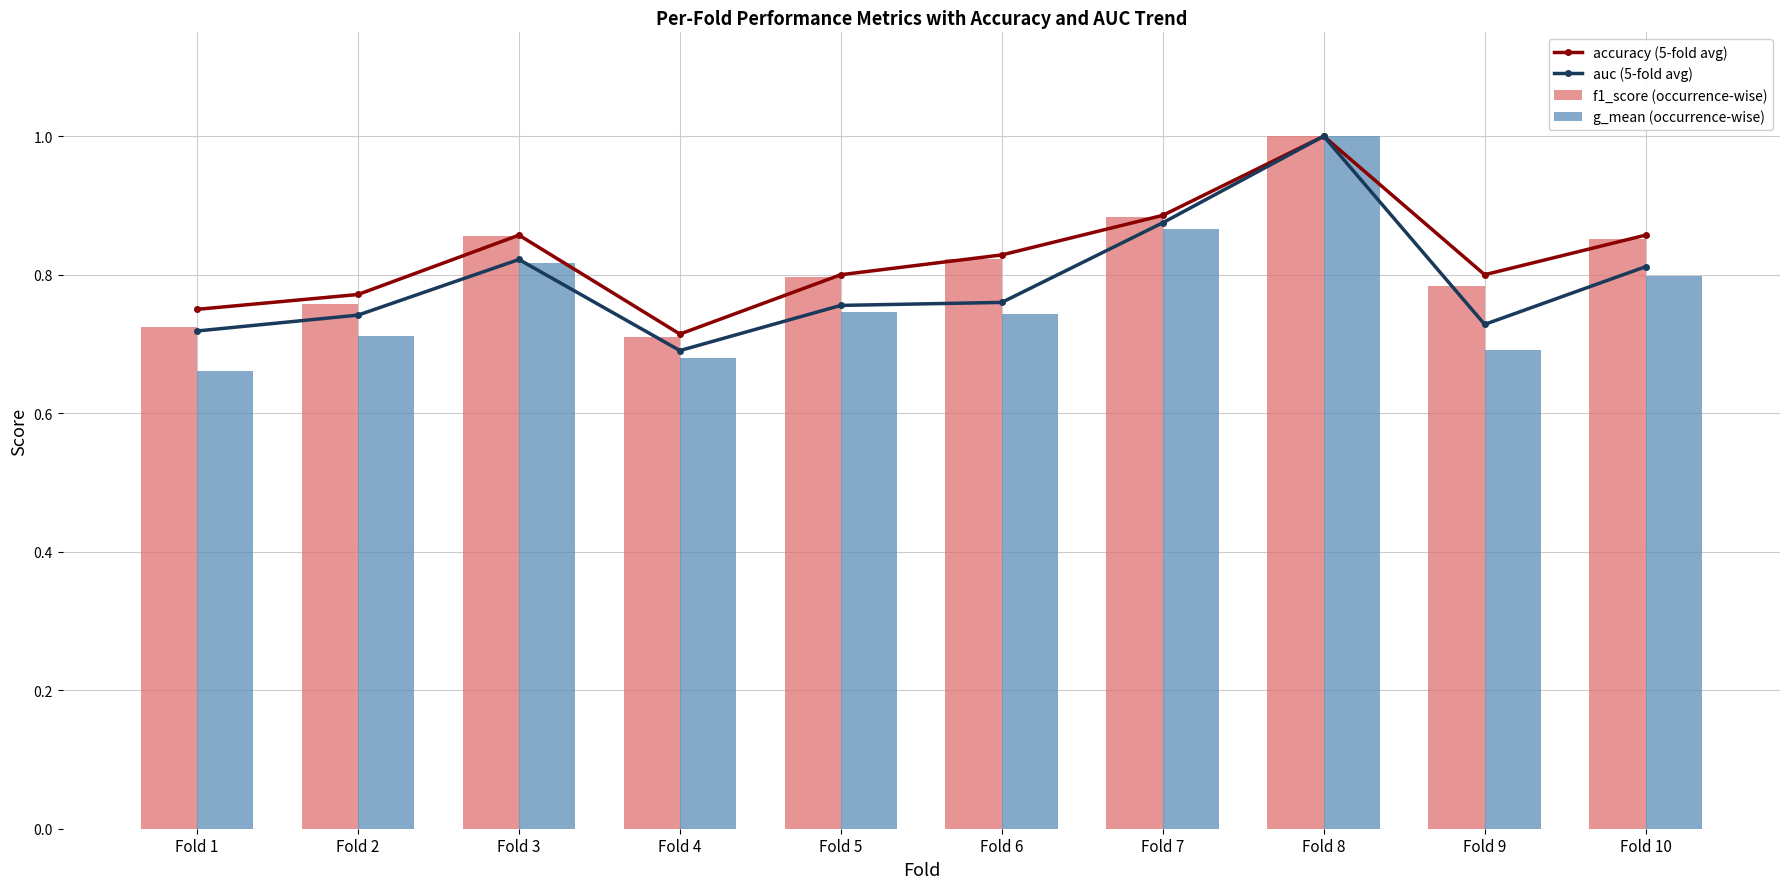

What is the difference between the maximum and minimum values in the f1_score (occurrence-wise) series?

0.3